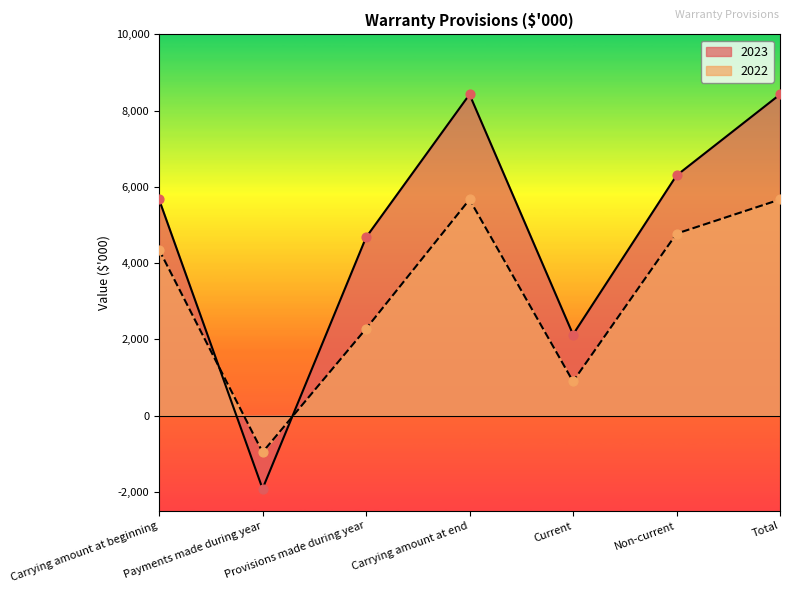

At how many categories does at least one series exceed 6199?

3